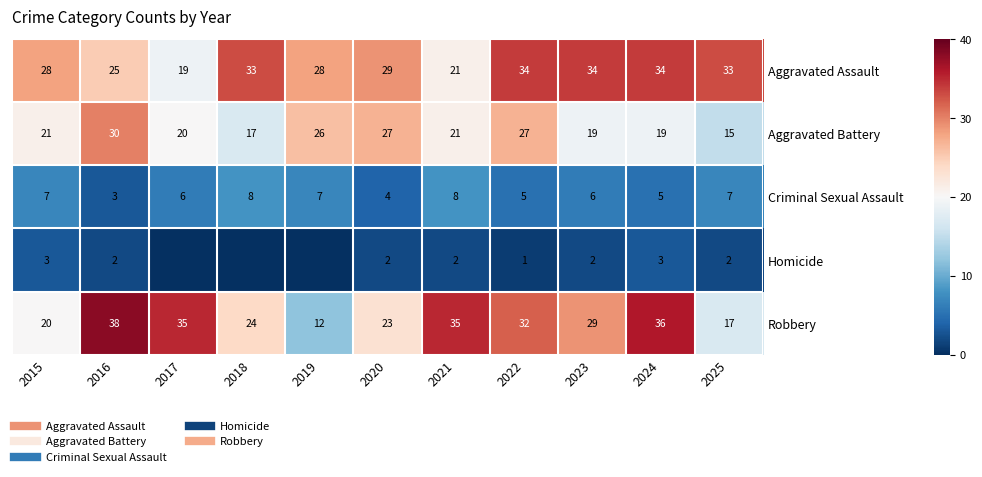

Which series changed the most between 2019 and 2025?

Aggravated Battery